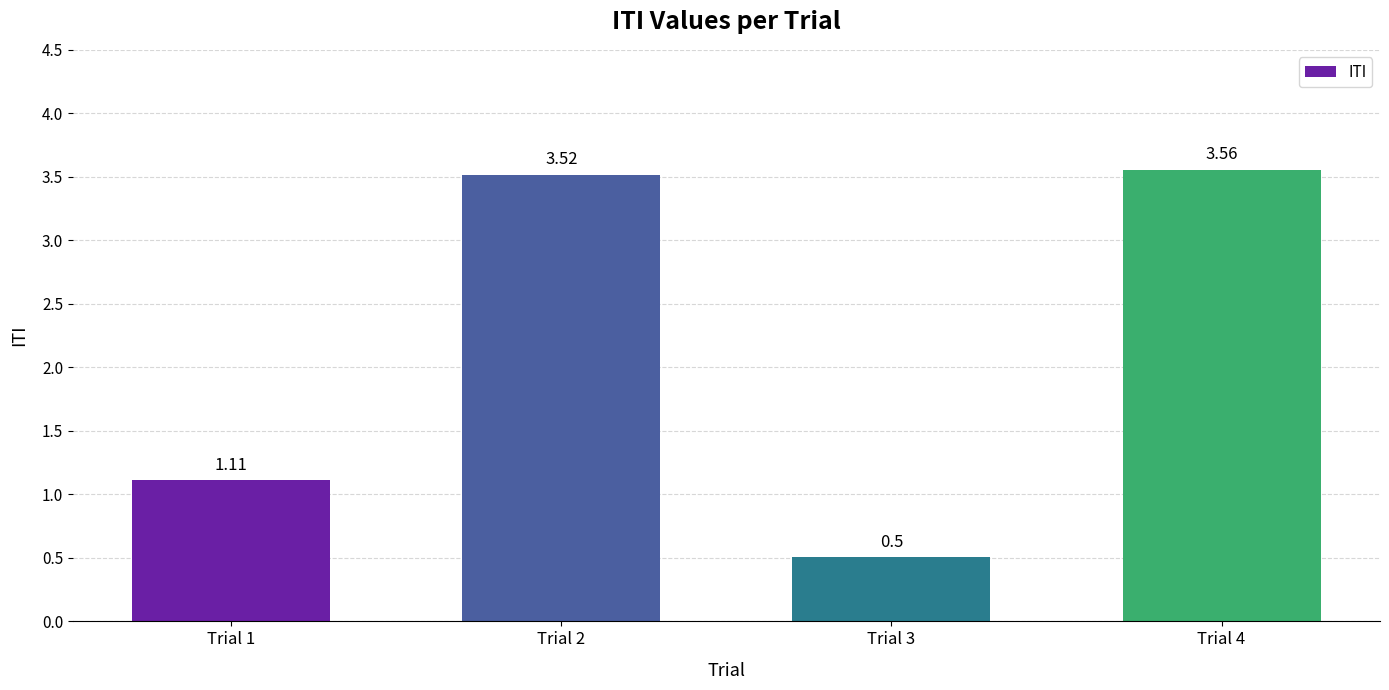

Which label corresponds to the smallest value in the chart?

Trial 3